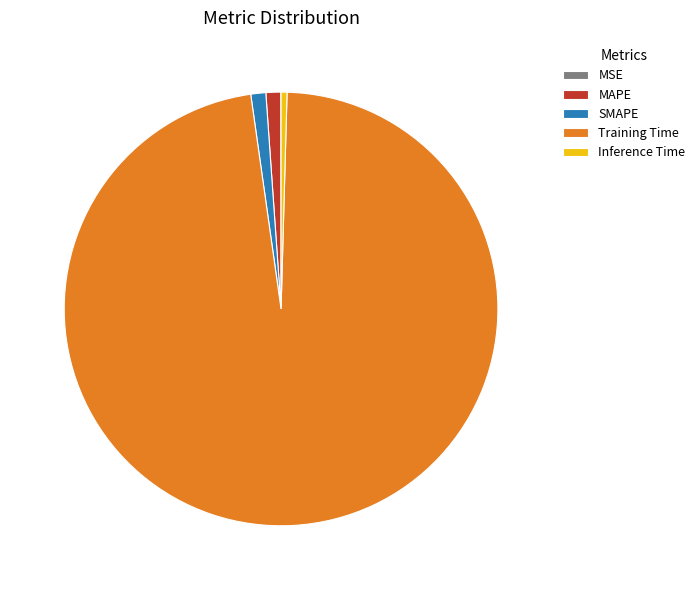

Which category has the biggest portion of the pie?

Training Time